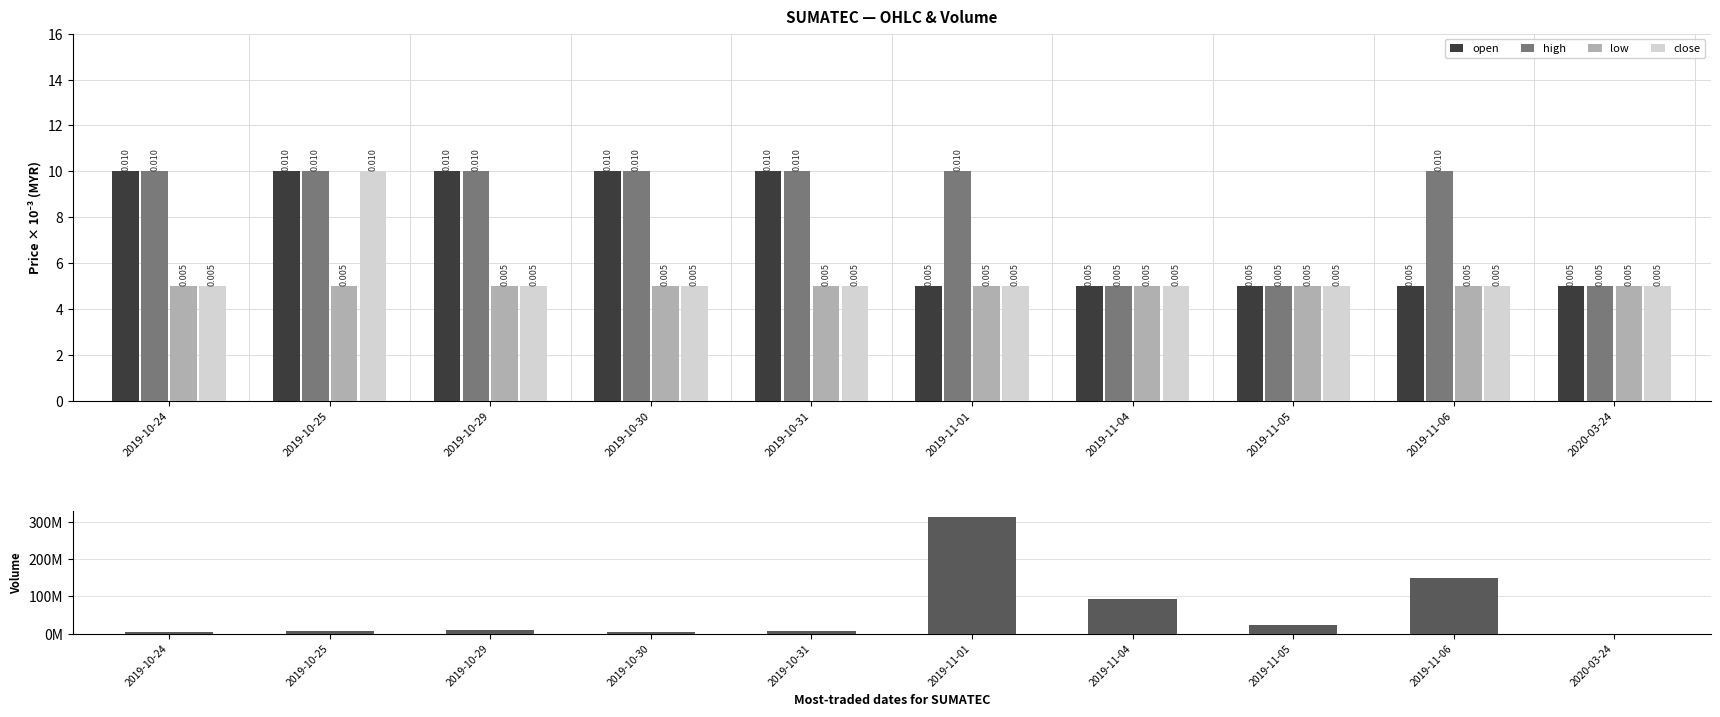

At which label is vol closest to 156415400?

2019-11-06